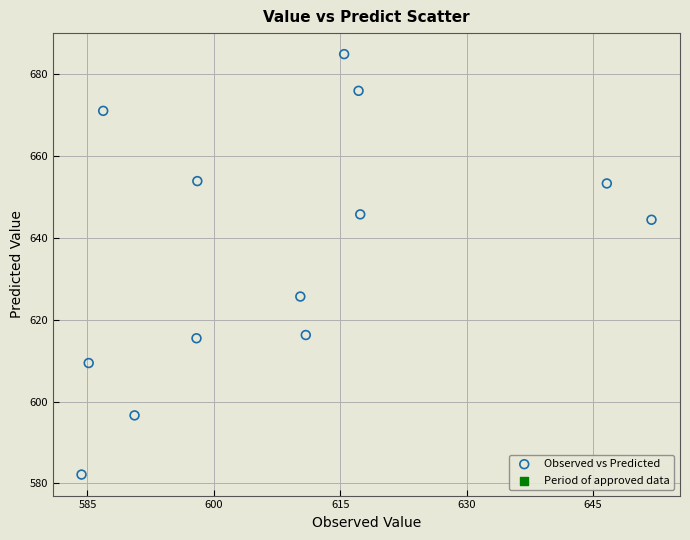

What is the range of Y values (max minus min)?

102.7